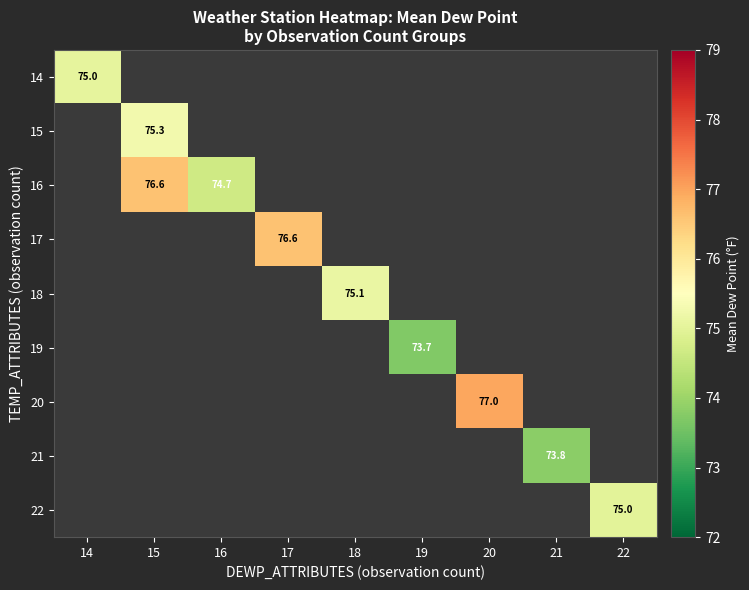

Where does the 18 series first go above 75?

18